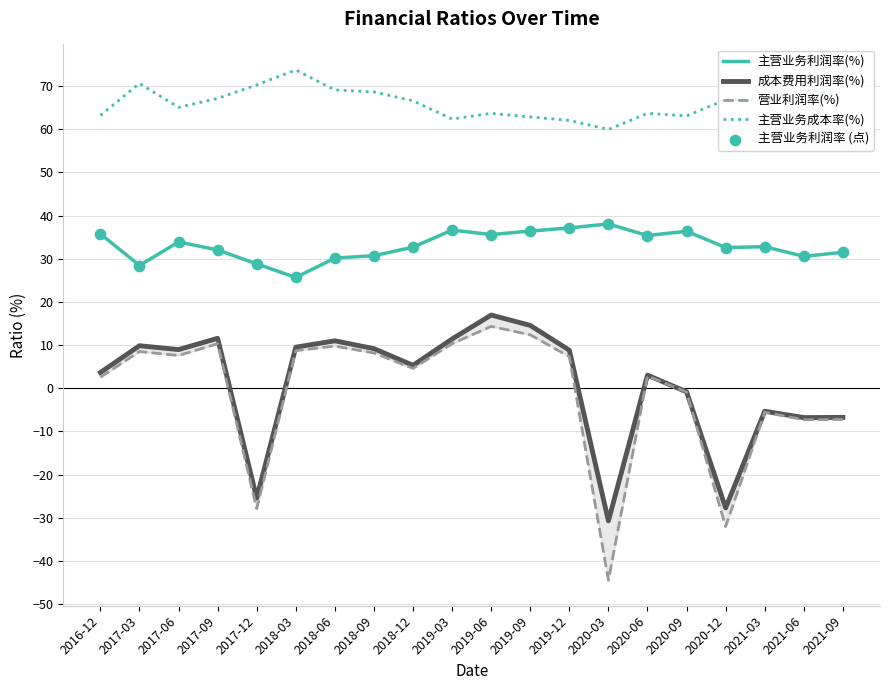

At how many categories does at least one series exceed -18?

20